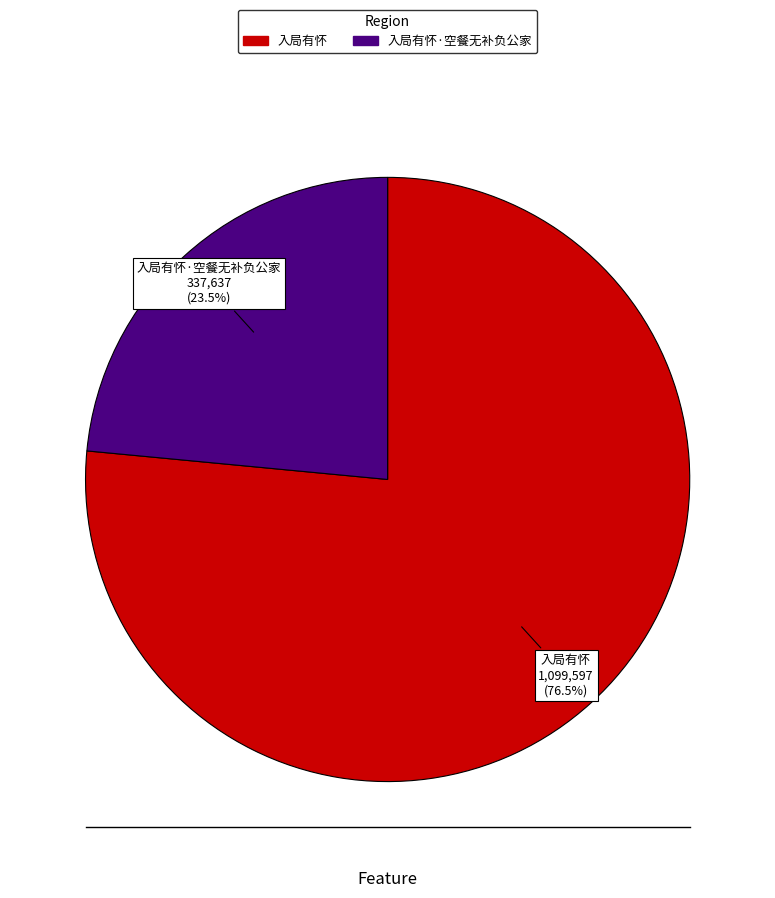

Is there a majority slice in this chart?

Yes